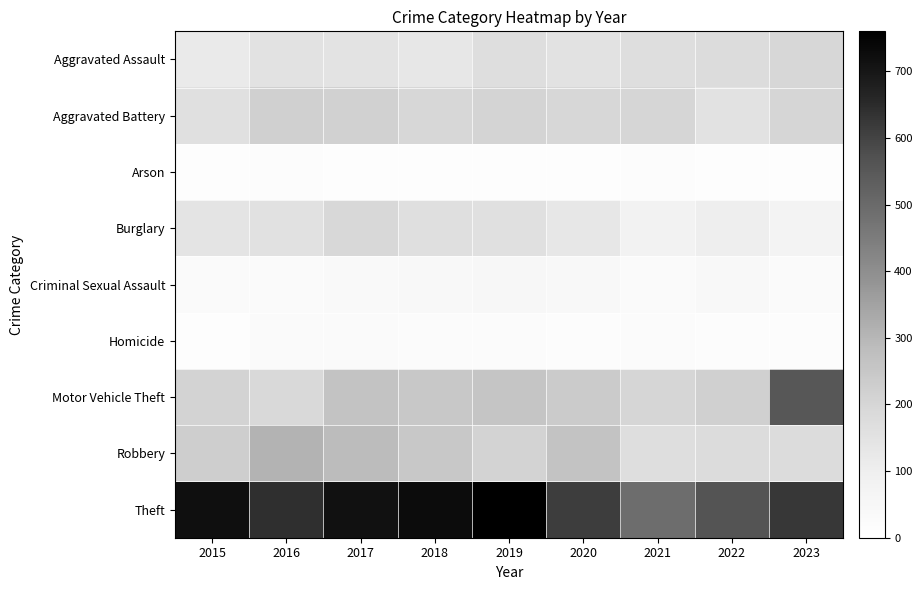

Reading right to left, what are all the values shown in this chart?

Aggravated Assault: 2023=193	2022=178	2021=169	2020=151	2019=169	2018=133	2017=148	2016=153	2015=116
Aggravated Battery: 2023=199	2022=152	2021=201	2020=195	2019=206	2018=197	2017=214	2016=219	2015=162
Arson: 2023=12	2022=14	2021=17	2020=13	2019=13	2018=10	2017=10	2016=15	2015=11
Burglary: 2023=73	2022=102	2021=83	2020=130	2019=160	2018=165	2017=191	2016=157	2015=145
Criminal Sexual Assault: 2023=31	2022=39	2021=31	2020=41	2019=47	2018=41	2017=33	2016=29	2015=32
Homicide: 2023=18	2022=19	2021=23	2020=19	2019=21	2018=26	2017=29	2016=32	2015=9
Motor Vehicle Theft: 2023=553	2022=217	2021=200	2020=236	2019=257	2018=248	2017=262	2016=189	2015=208
Robbery: 2023=177	2022=178	2021=167	2020=262	2019=210	2018=247	2017=285	2016=306	2015=226
Theft: 2023=625	2022=564	2021=492	2020=613	2019=760	2018=725	2017=713	2016=644	2015=720